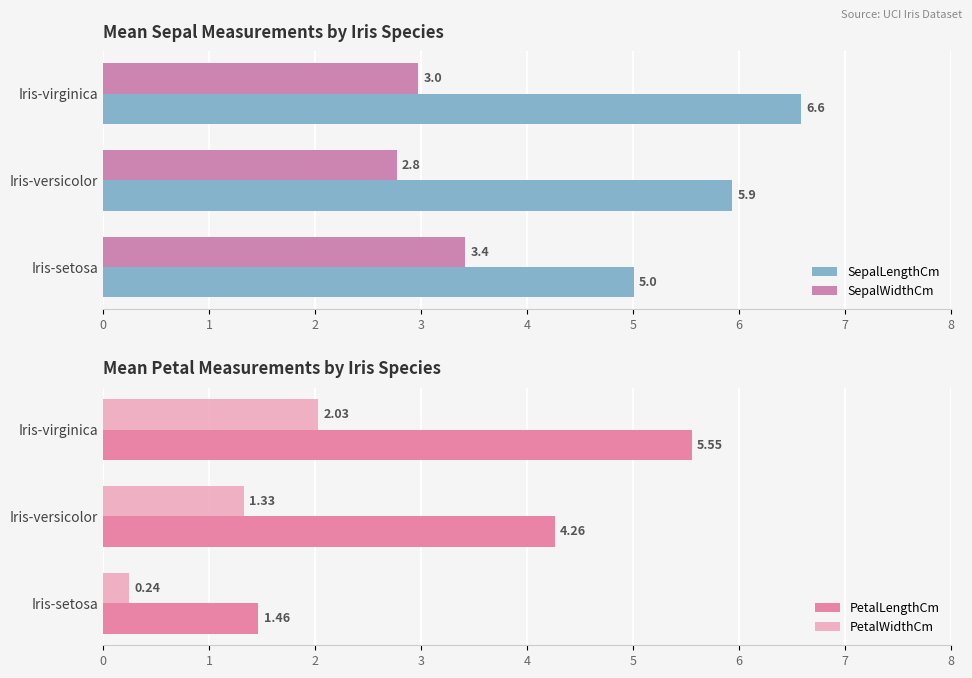

What is the difference between the second highest and minimum values in the PetalWidthCm series?

1.1